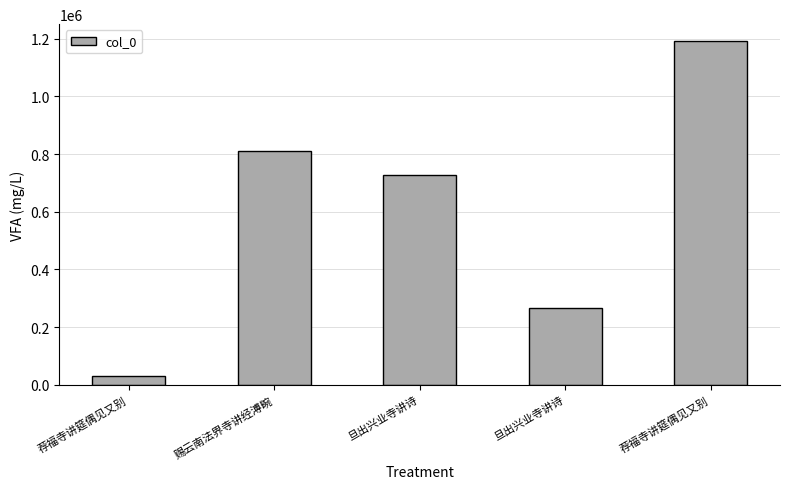

Count the number of data series in this chart.

1